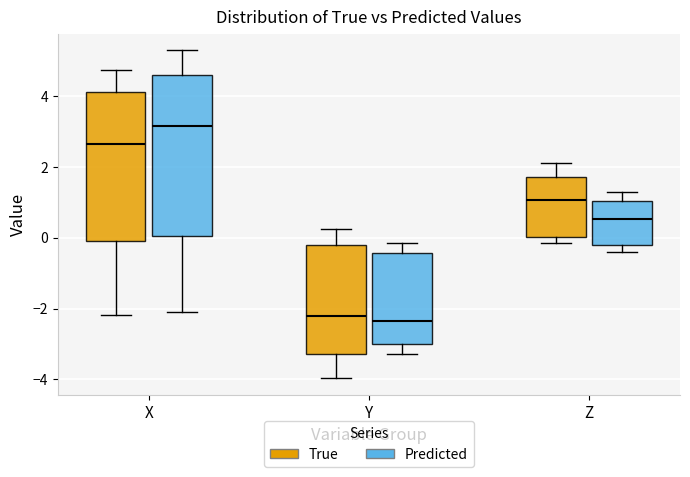

Comparing the boxes themselves (not the whiskers), which one is the tallest?

X (Predicted)